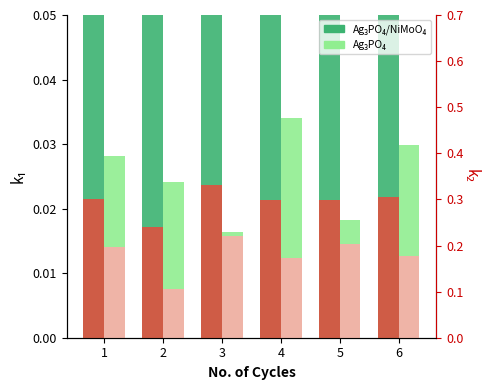

True or false: Ag₃PO₄ has a value of 0.0 at 4.

False